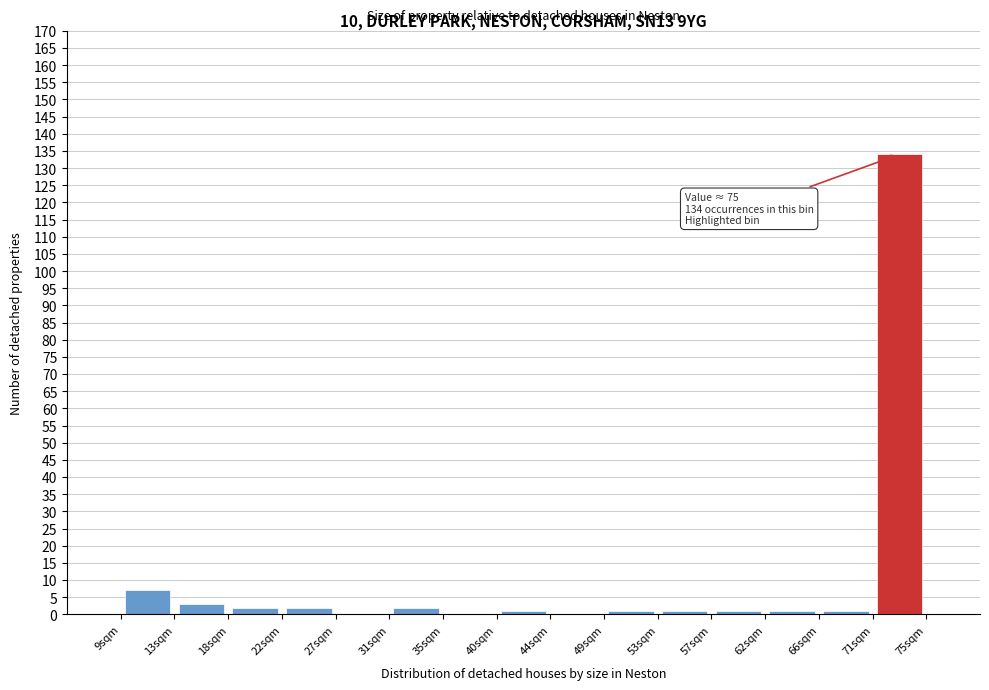

Over which range of the x-axis is the bar tallest?

70.6 to 75.0